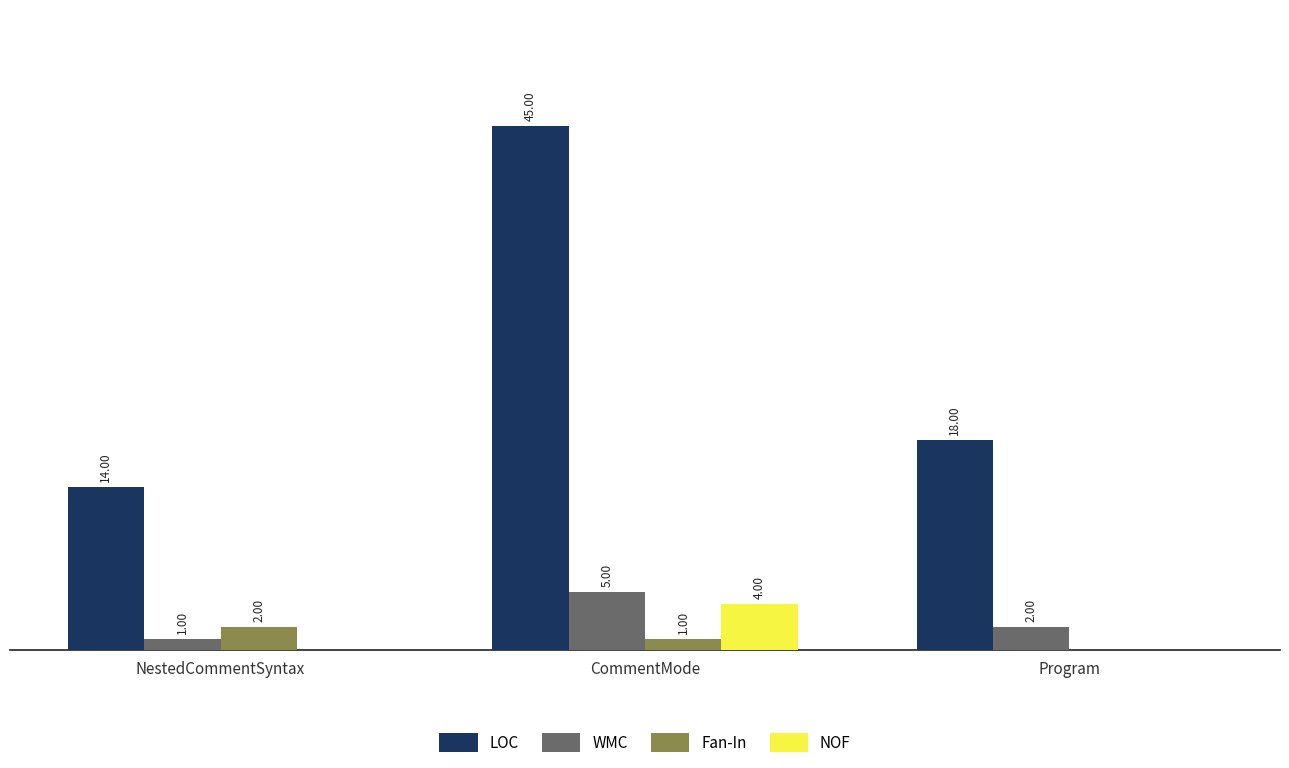

At which label does WMC reach its peak?

CommentMode